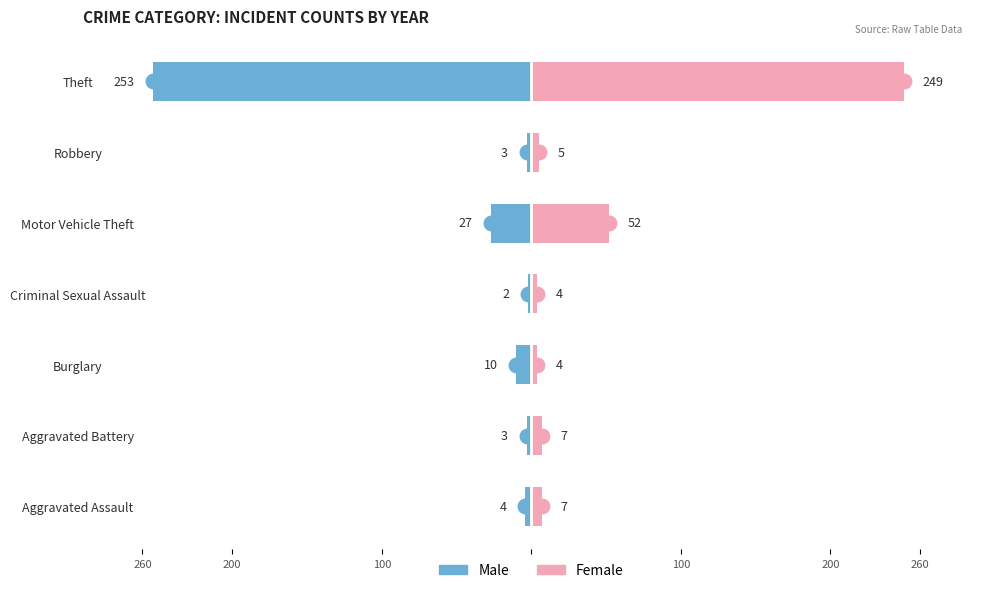

At Burglary, list the series in order from smallest to largest.

Male, Female